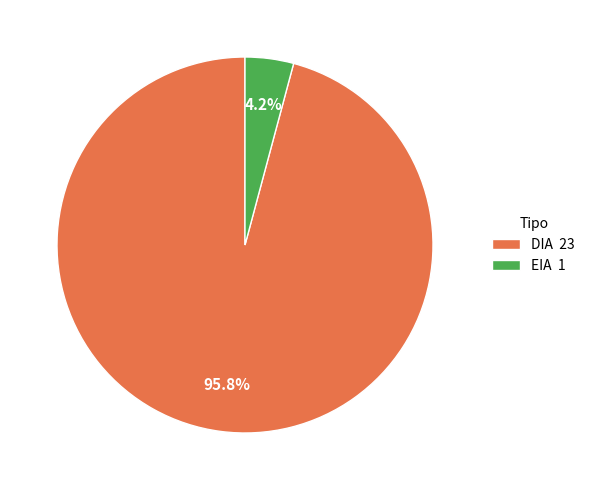

To the nearest percent, what is the average slice percentage?

50%